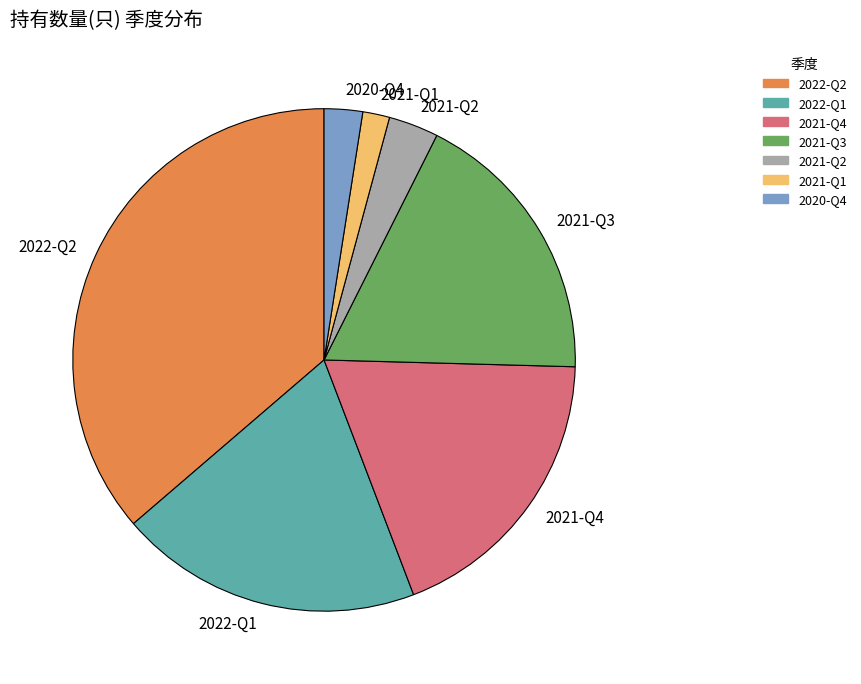

Rank the categories by value from lowest to highest.

2021-Q1, 2020-Q4, 2021-Q2, 2021-Q3, 2021-Q4, 2022-Q1, 2022-Q2